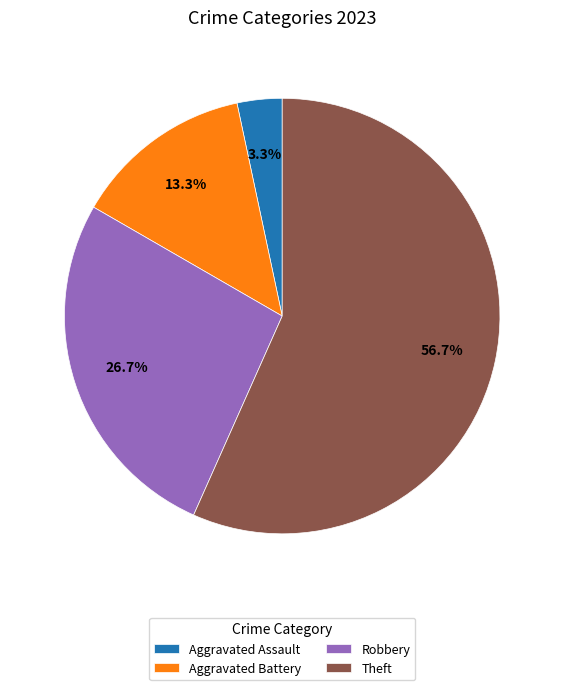

What portion of the pie excludes Theft?

43.3%